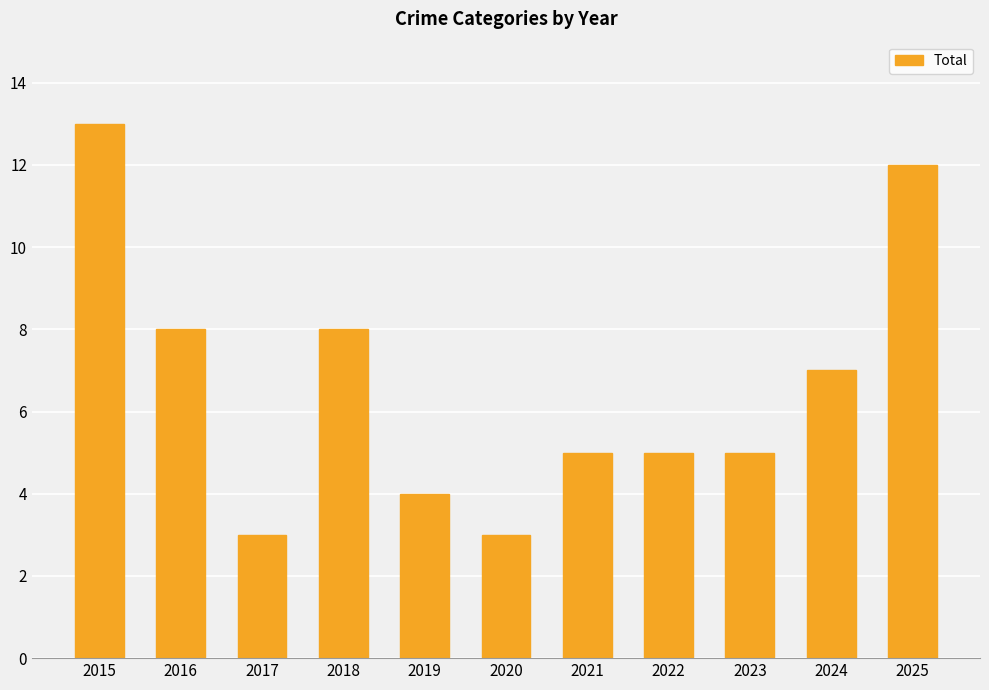

What is the ratio of the value at 2018 to the value at 2025?

0.7